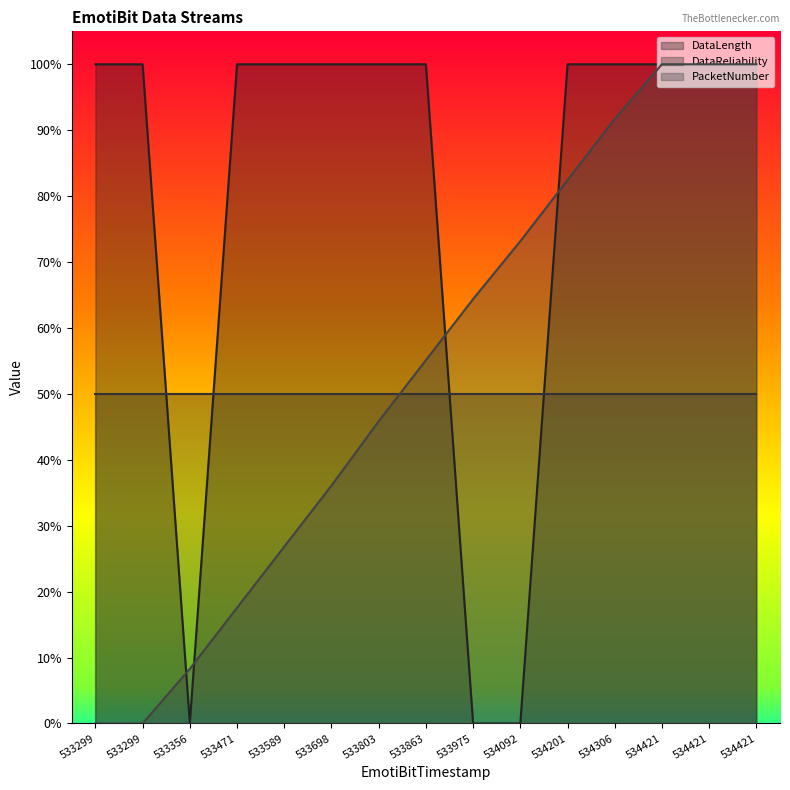

At which label does PacketNumber reach its peak?

534421